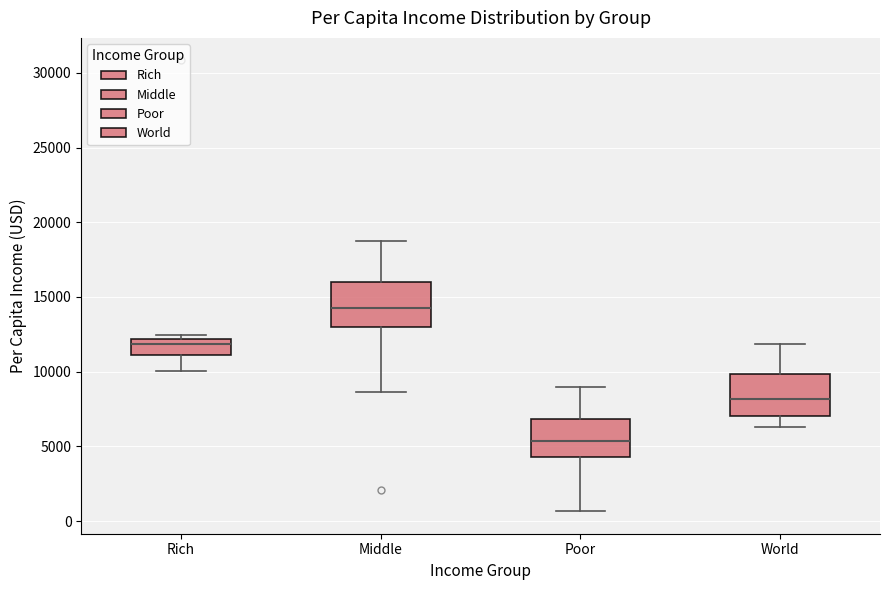

Reading left to right, transcribe this box plot: for each box, give where its median line is, the range the box spans, and where its two whiskers end, as read against the y-axis. The values are not printed on the chart, so give them approximately, as read against the axis.

Rich: median 12000 (just below the box's upper edge), box 11000 to 12000, whiskers 10000 to 12500
Middle: median 14500, box 13000 to 16000, whiskers 8500 to 18500
Poor: median 5500, box 4500 to 7000, whiskers 500 to 9000
World: median 8000, box 7000 to 10000, whiskers 6500 to 12000